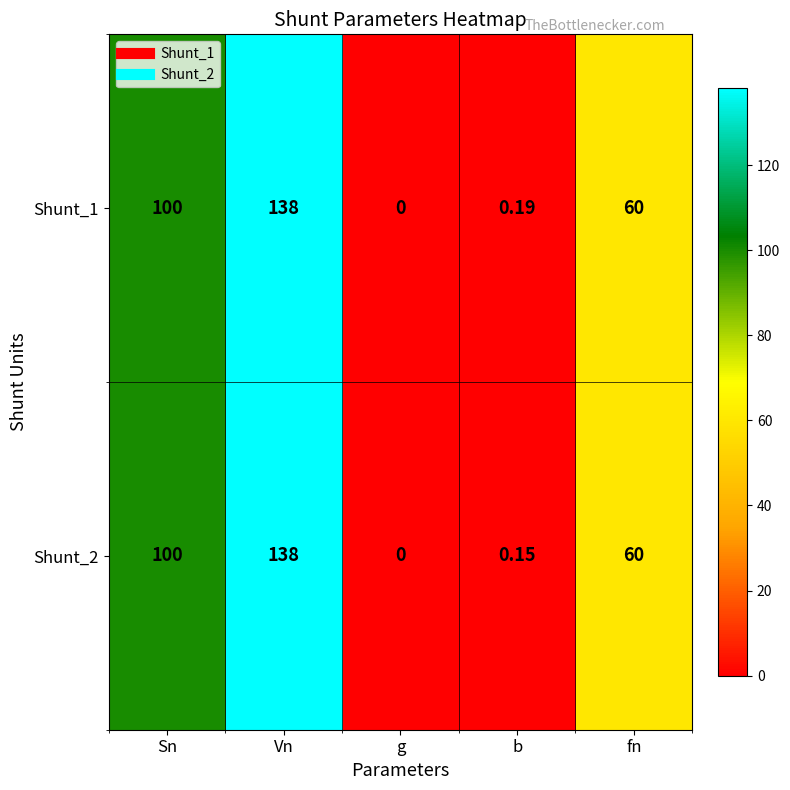

How many values in the Shunt_2 series are below 60?

2